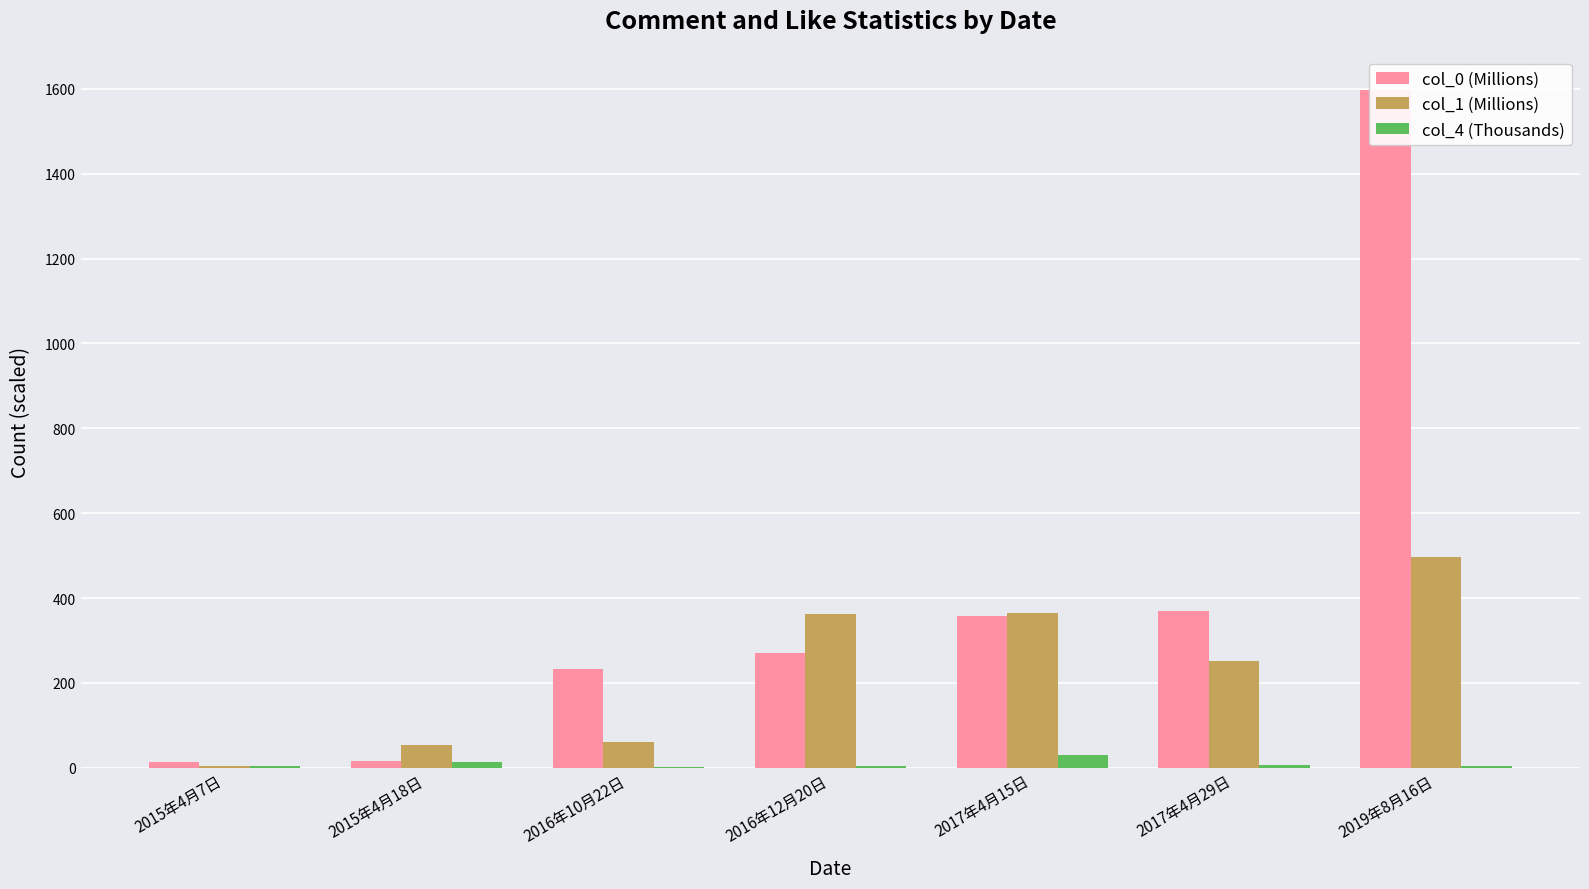

At which label does col_0 (Millions) first exceed 269?

2016年12月20日